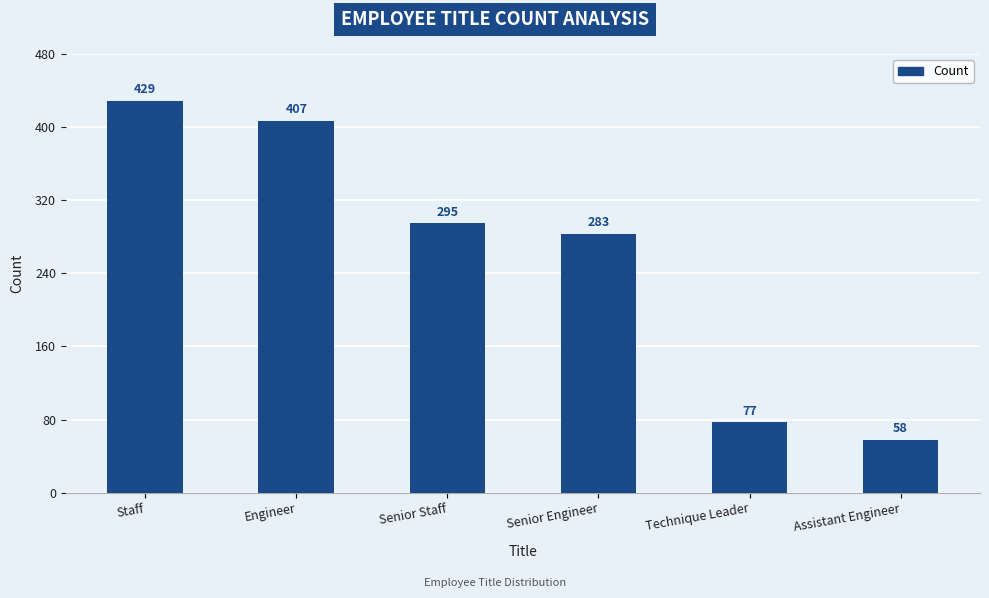

What is the difference between the values at Senior Staff and Engineer?

112